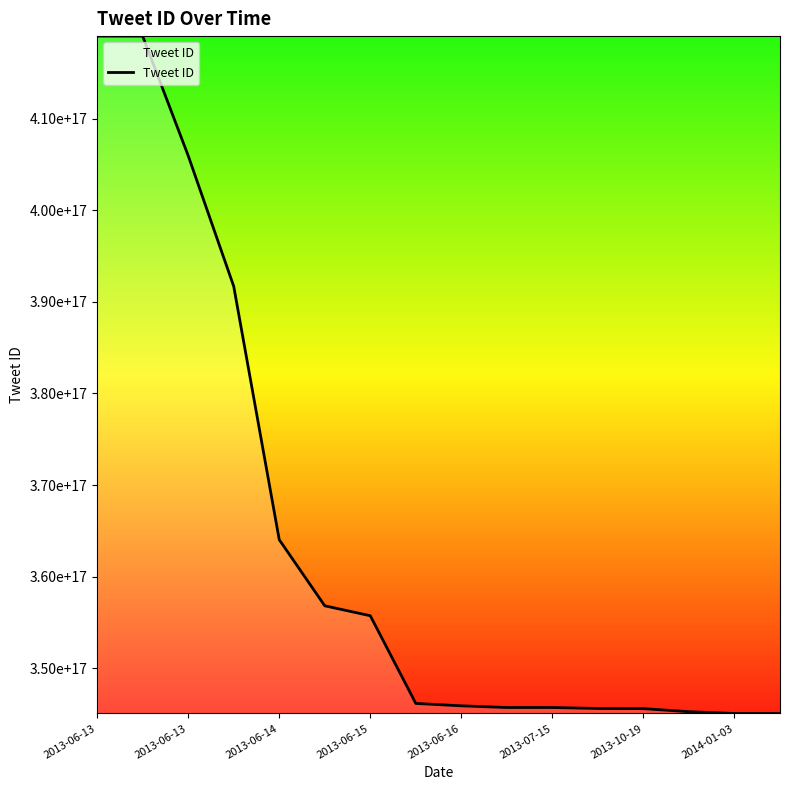

True or false: there are more than 0 points higher than both neighbors.

False